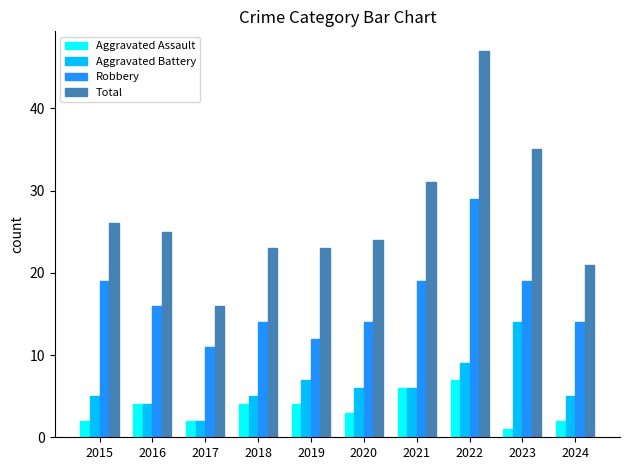

What is the sum of the Aggravated Battery values at 2023 and 2018?

19